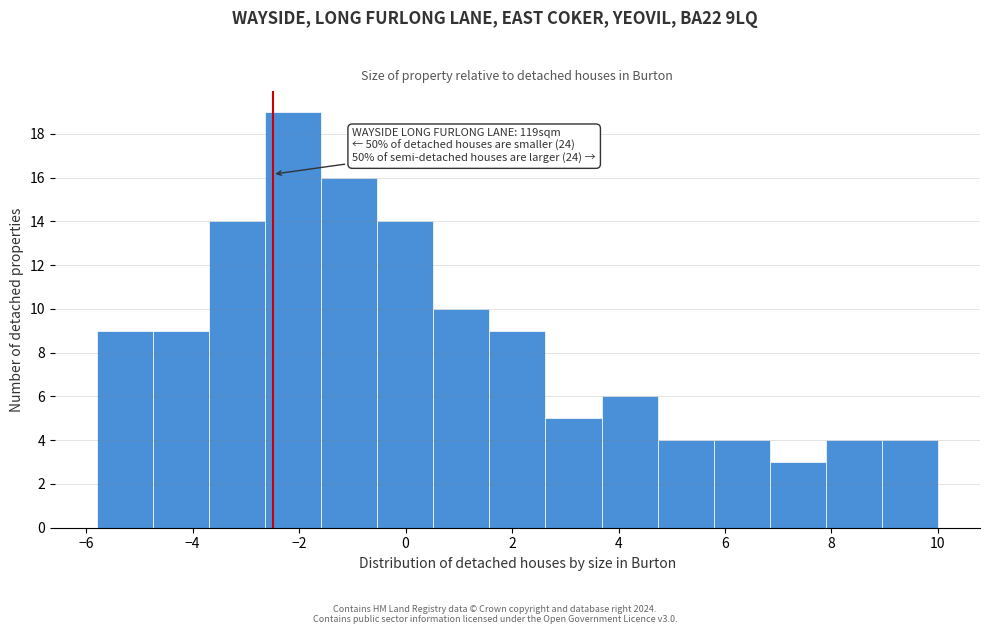

Over which range of the x-axis is the bar tallest?

-2.6 to -1.6